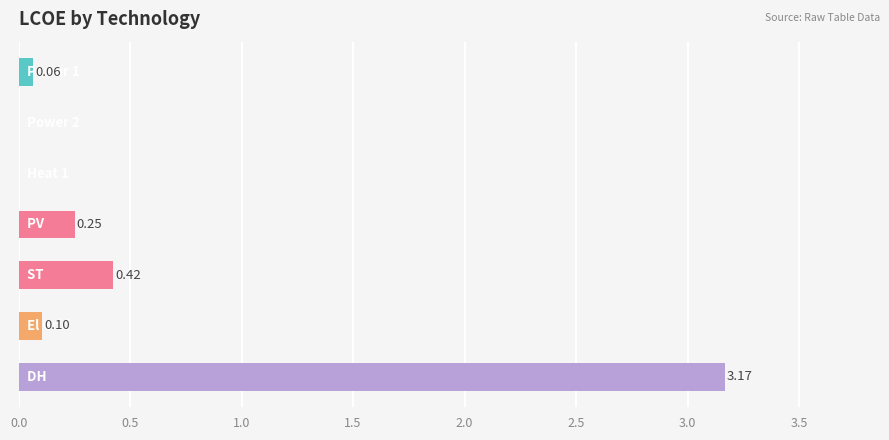

Count the number of categories in the chart.

7